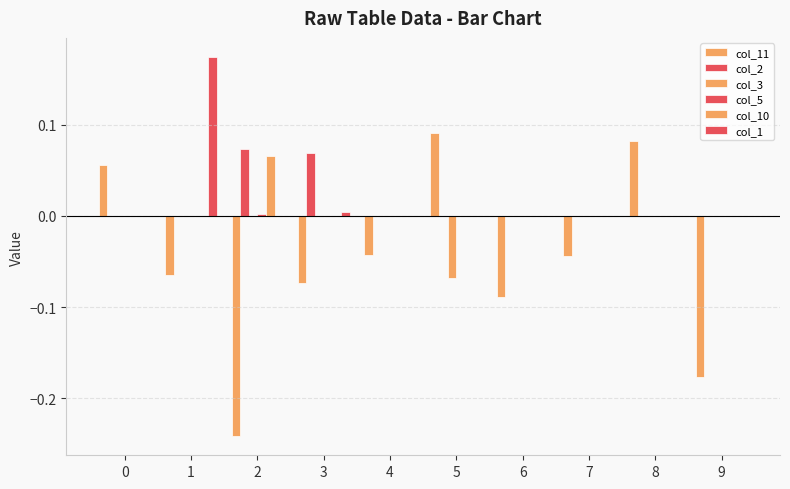

Reading left to right, list all the values displayed in this chart.

col_11: 0.1	-0.1	-0.2	-0.1	-0.0	0.1	-0.1	-0.0	0.1	-0.2
col_2: 0.0	0.0	0.1	0.1	0.0	0.0	0.0	0.0	0.0	0.0
col_3: 0.0	0.0	0.0	0.0	0.0	-0.1	0.0	0.0	0.0	0.0
col_5: 0.0	0.0	0.0	0.0	0.0	0.0	0.0	0.0	0.0	0.0
col_10: 0.0	0.0	0.1	0.0	0.0	0.0	0.0	0.0	0.0	0.0
col_1: 0.0	0.2	0.0	0.0	0.0	0.0	0.0	0.0	0.0	0.0